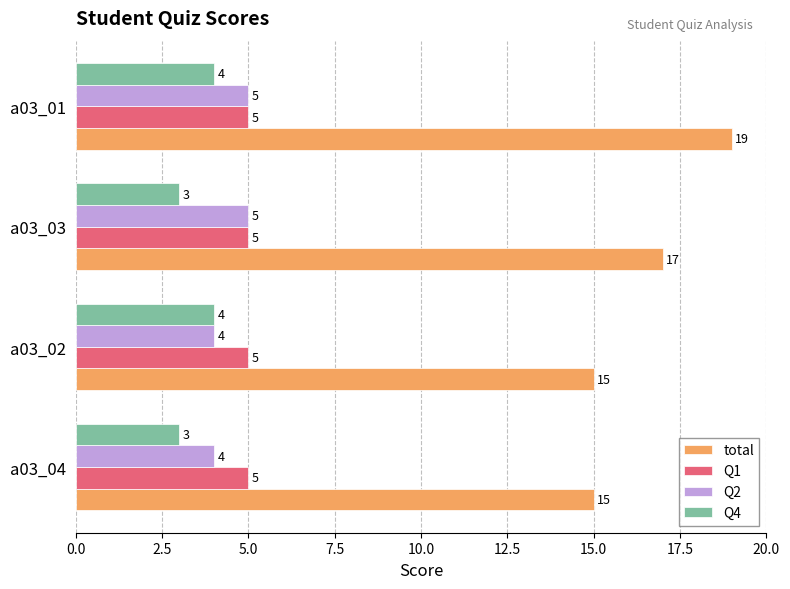

Count the Q2 values in the range 4 to 5.

4